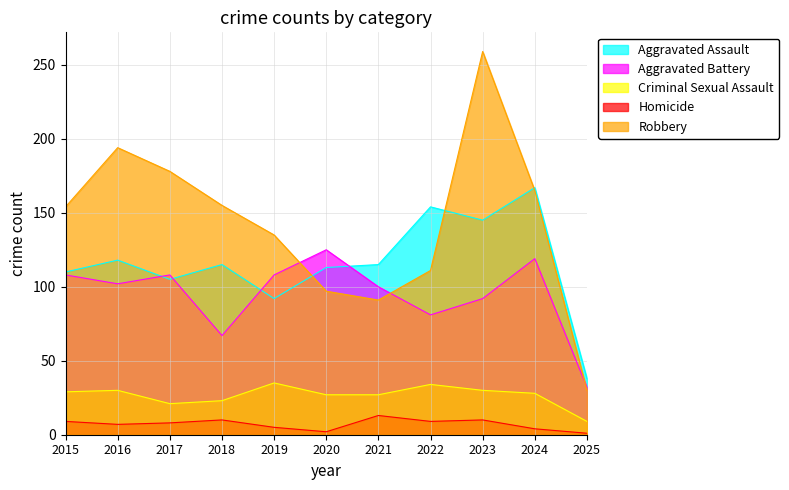

What is the total value across all series at 2024?

483